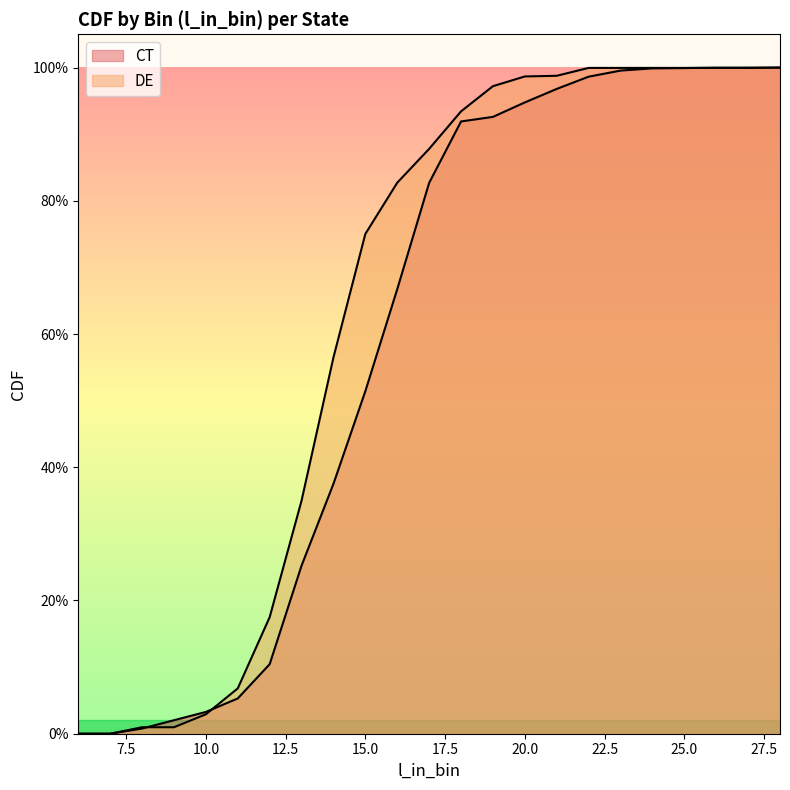

Is it true that DE equals 1.5 at 25?

False